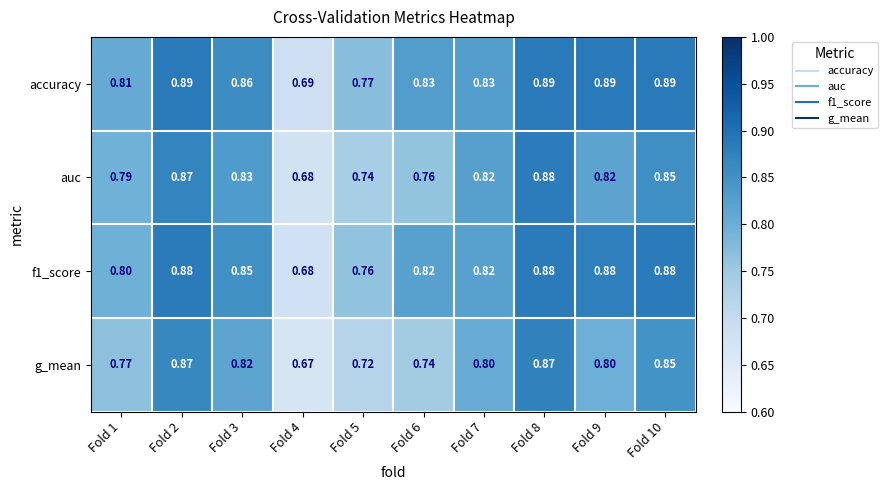

Which series has the largest total across all categories?

accuracy